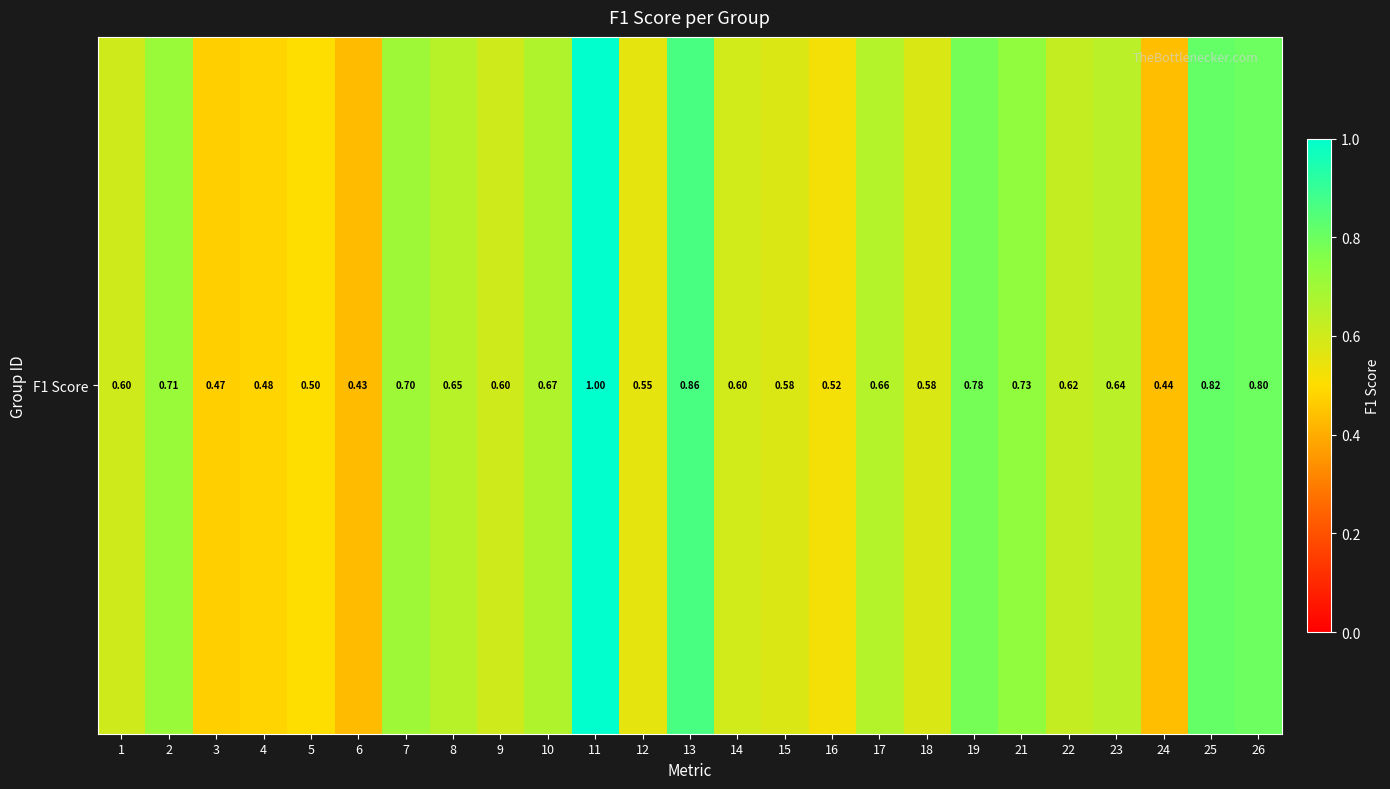

The value at 16 is 0.5. True or false?

True